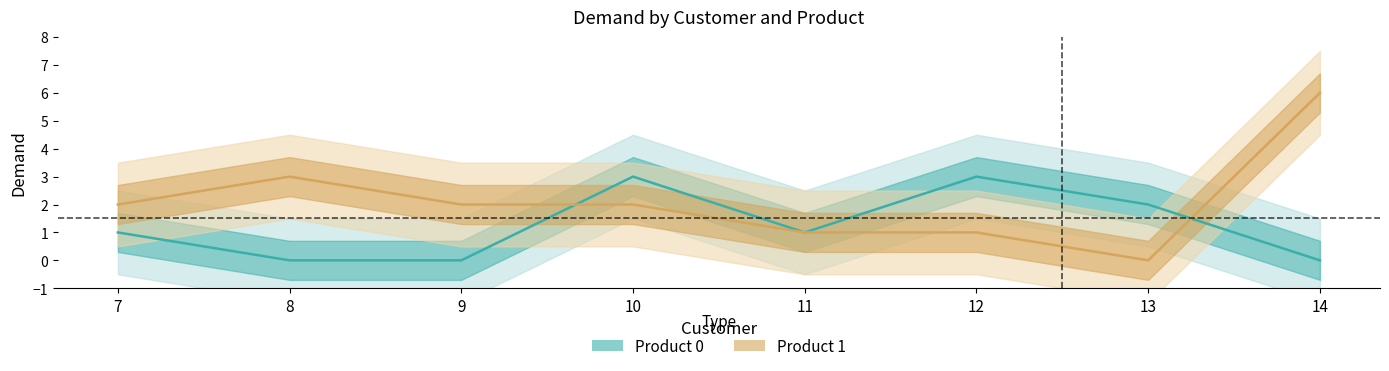

Which has a higher value, 8 or 9?

8